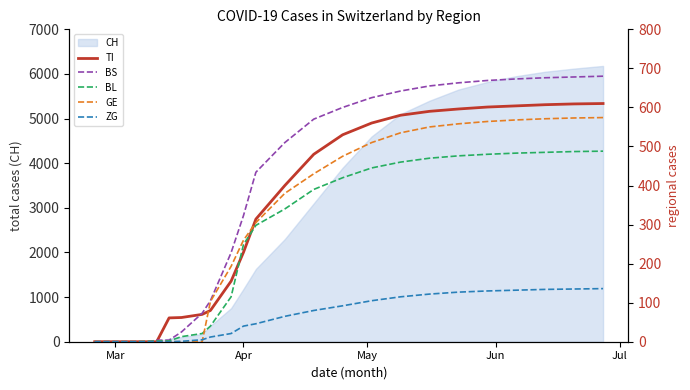

True or false: CH has a value of 0 at Mar.

True